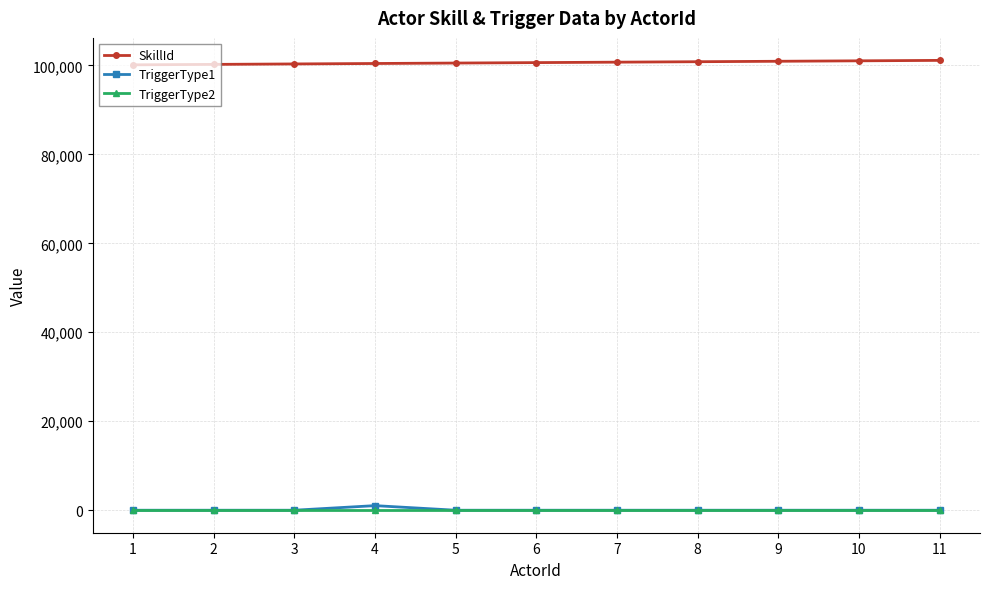

At how many categories does at least one series exceed 81837?

11